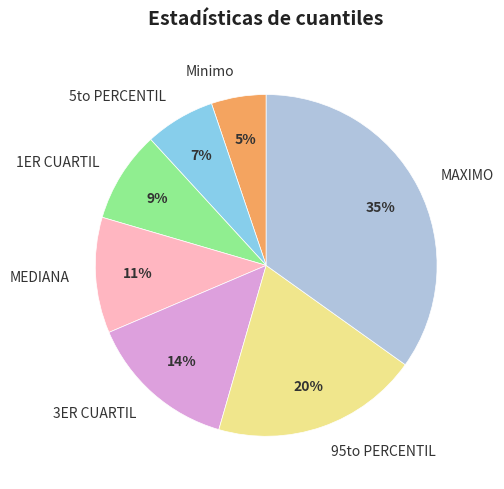

Is it true that 5to PERCENTIL is 7% of the pie?

True